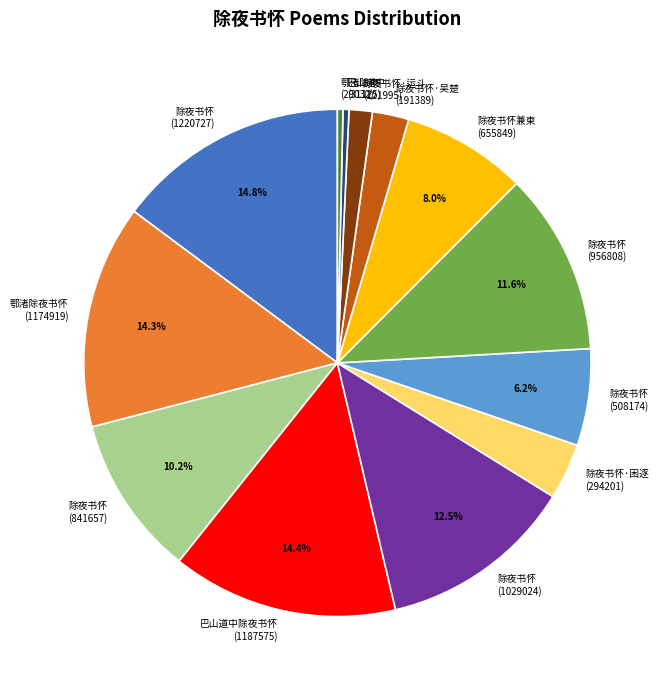

Is 除夜书怀 (508174) the majority of the pie?

No